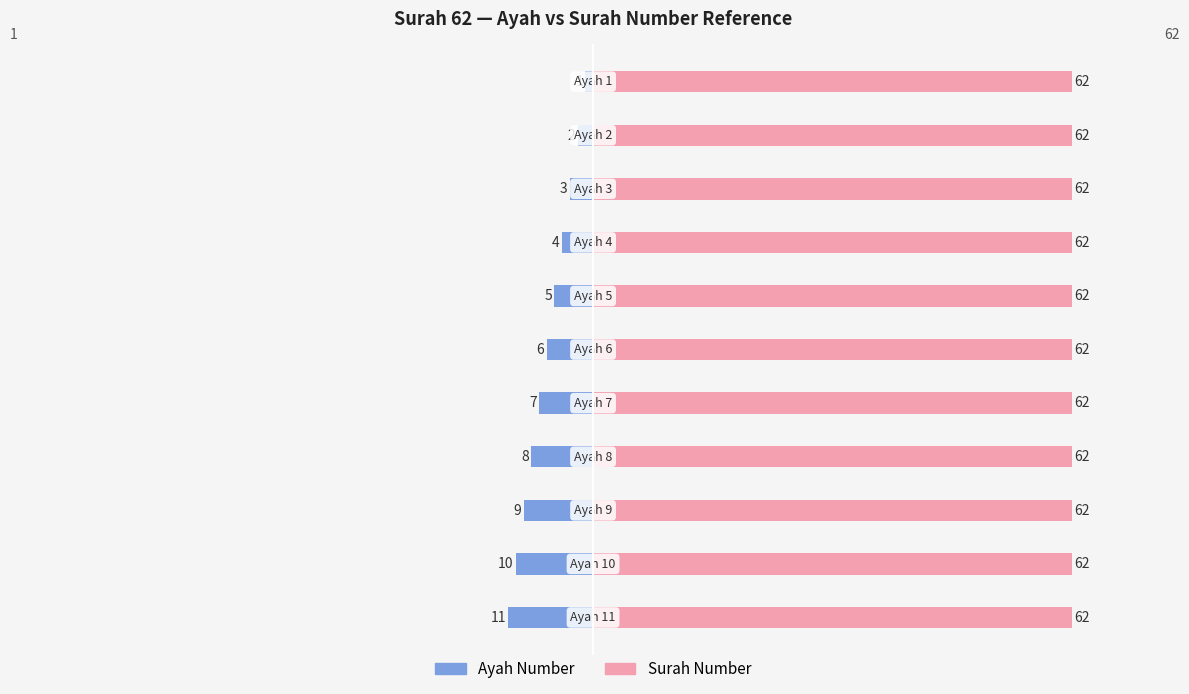

At how many categories does at least one series exceed -8?

11